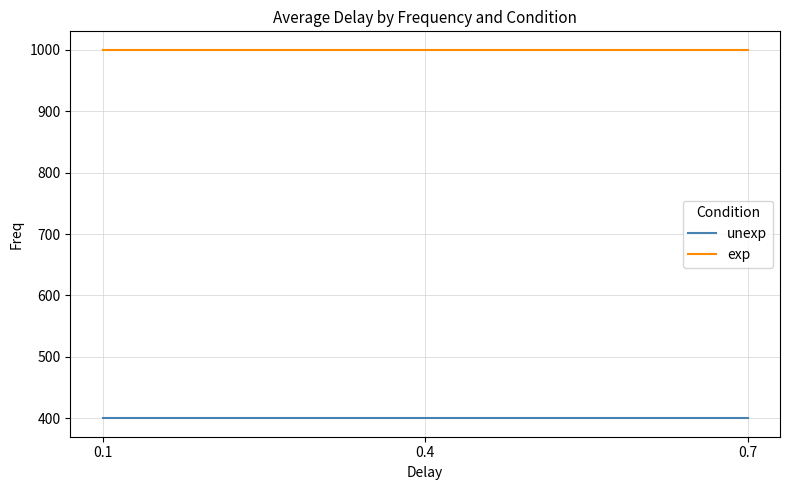

Reading right to left, list all the values displayed in this chart.

unexp: 400	400	400
exp: 1000	1000	1000